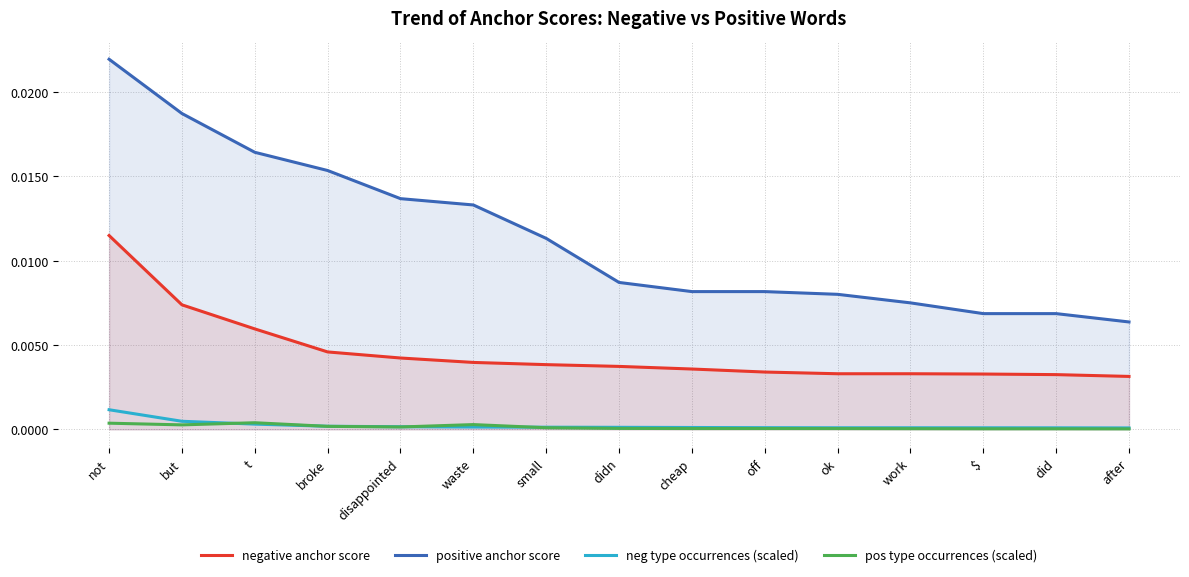

Count the number of data series in this chart.

4